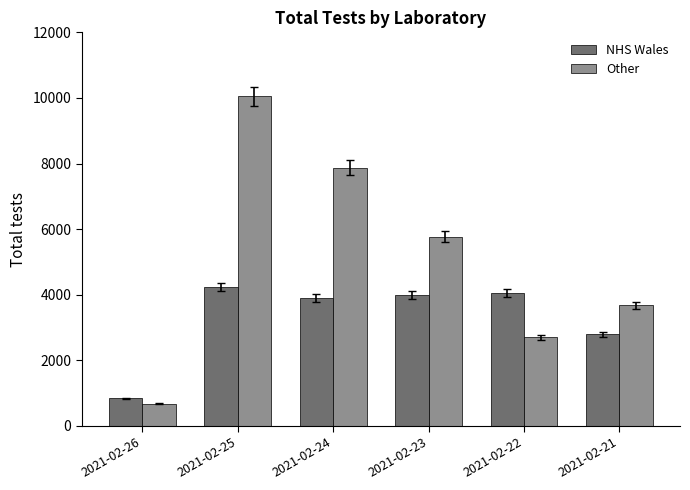

True or false: Other has a value of 2700 at 2021-02-22.

True